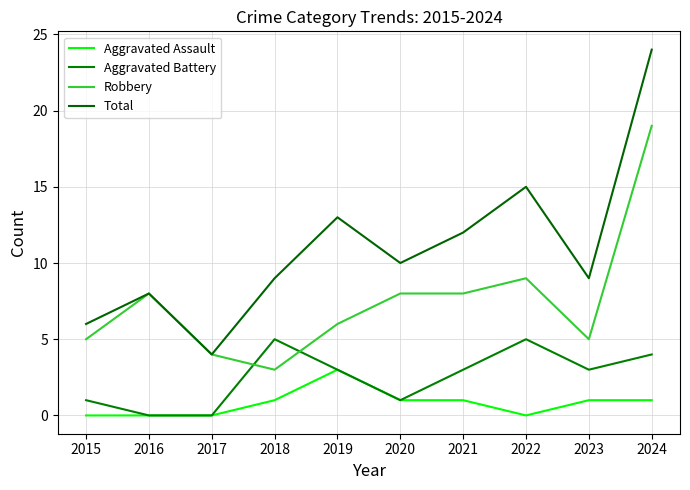

How many interior local peaks does the Total series have?

3